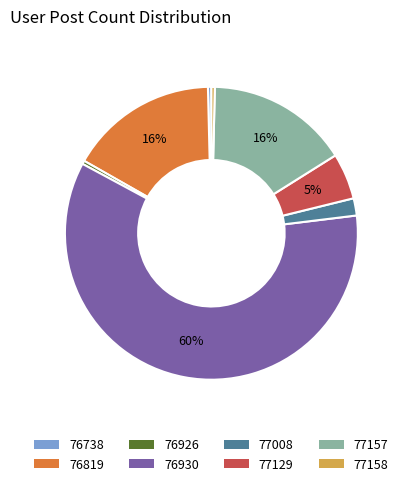

Do 77129 and 76738 together represent more than half of the pie?

No